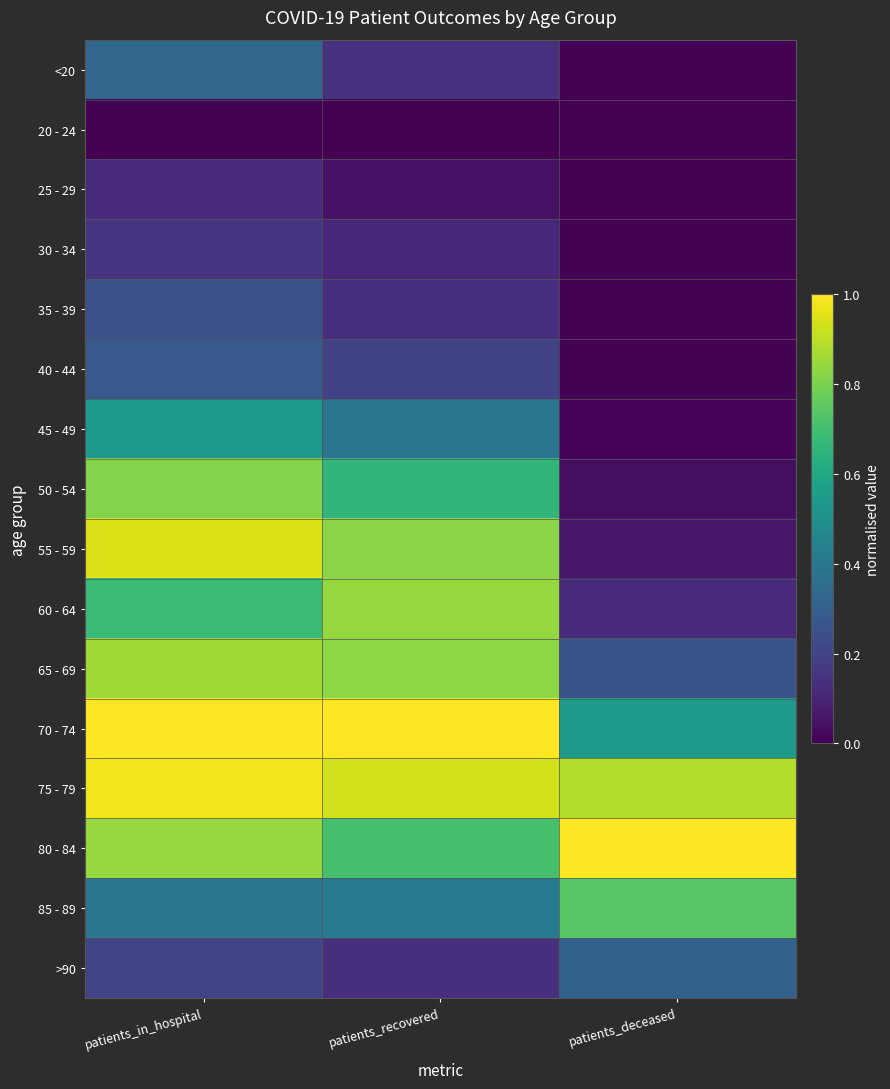

How many data points does each series have?

3